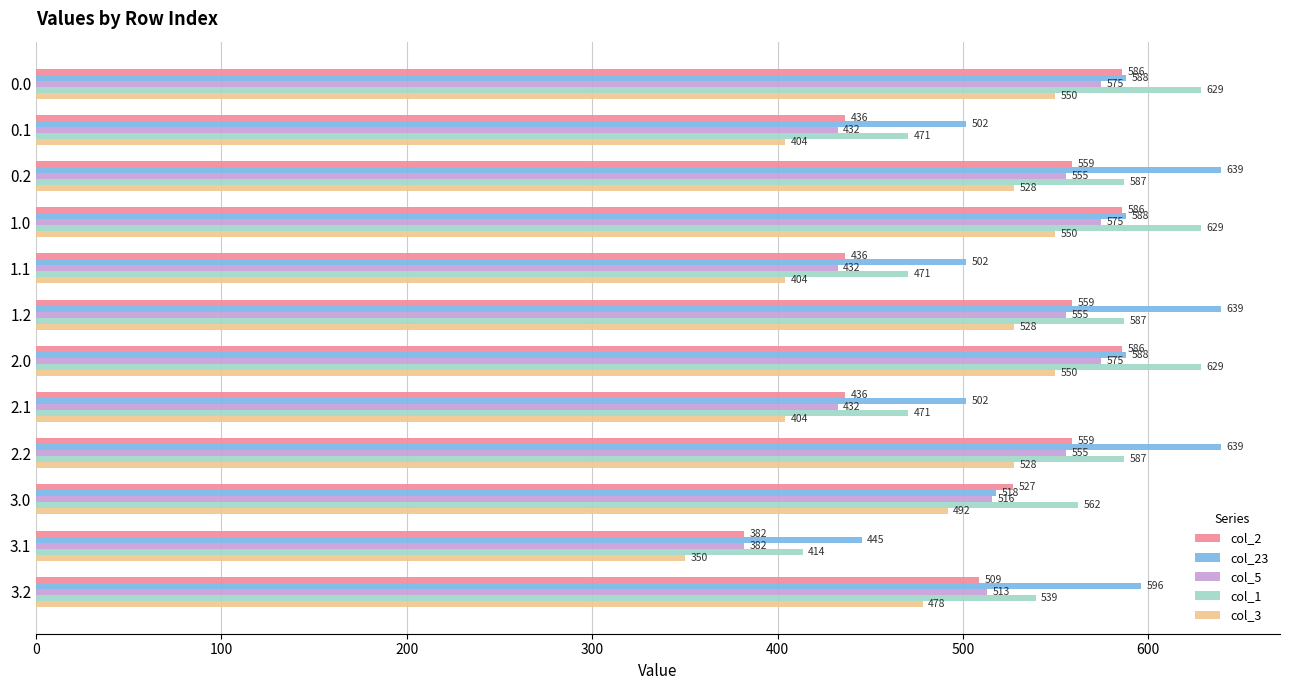

Rank the series by their maximum value, from lowest to highest.

col_3, col_5, col_2, col_1, col_23